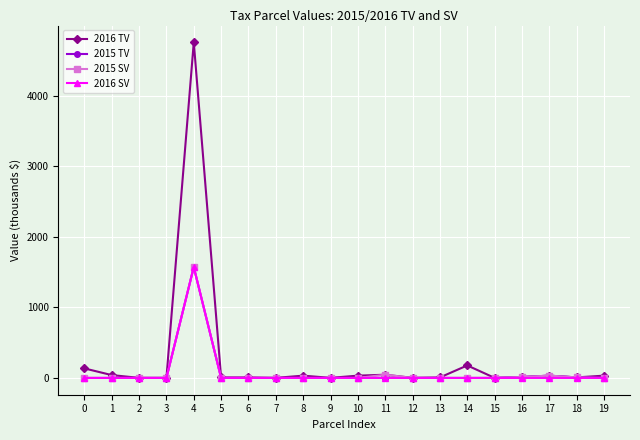

What is the greatest value displayed?

4755.3